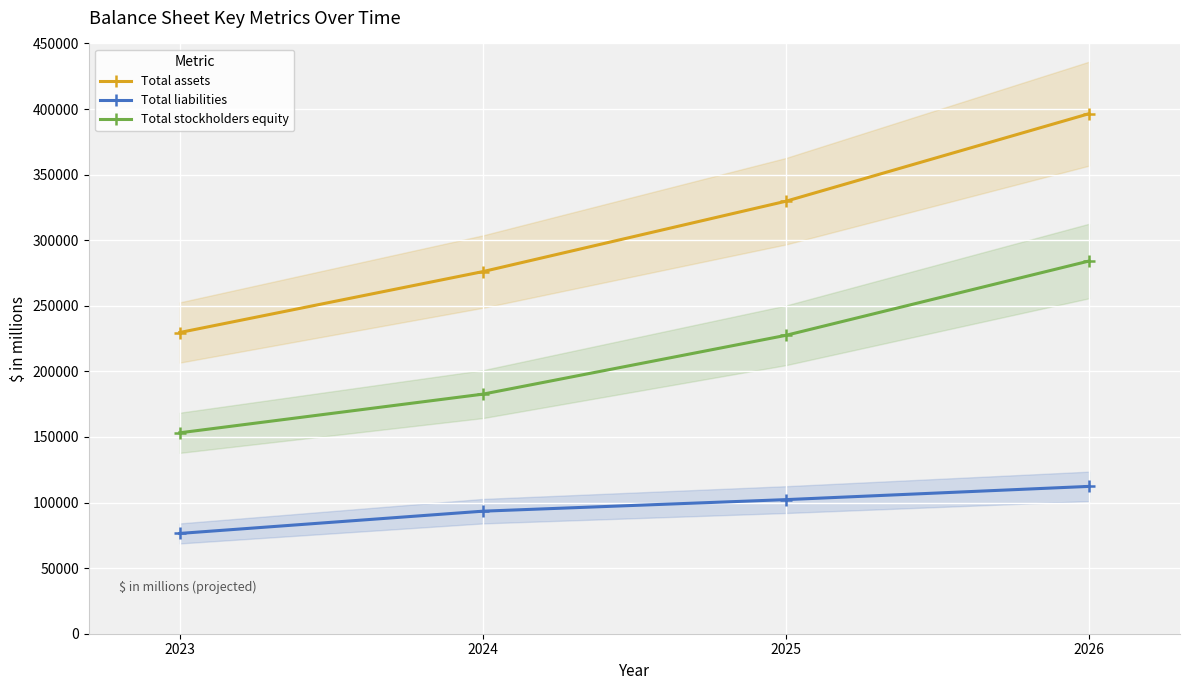

Reading left to right, list all the values displayed in this chart.

Total assets: 2023=229623.0	2024=276054.0	2025=329716.0	2026=396457.3
Total liabilities: 2023=76455.0	2024=93417.0	2025=102232.8	2026=112321.9
Total stockholders equity: 2023=153168.0	2024=182637.0	2025=227483.3	2026=284135.4